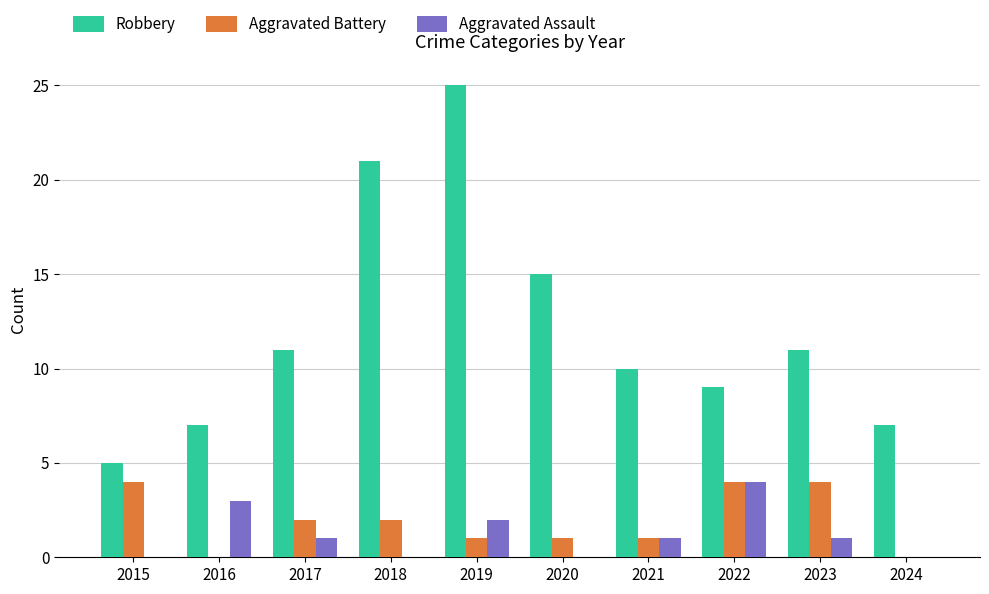

What is the approximate value of Aggravated Battery at 2015?

4